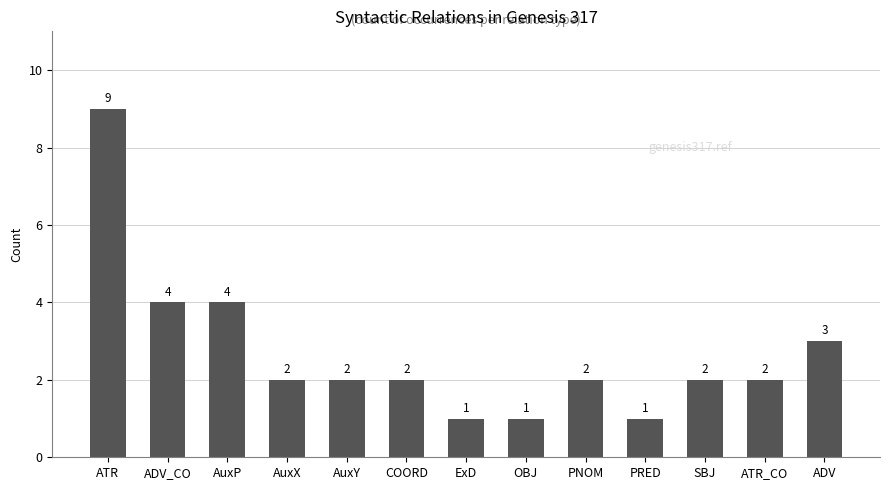

Reading right to left, transcribe all the data shown in this chart.

3	2	2	1	2	1	1	2	2	2	4	4	9